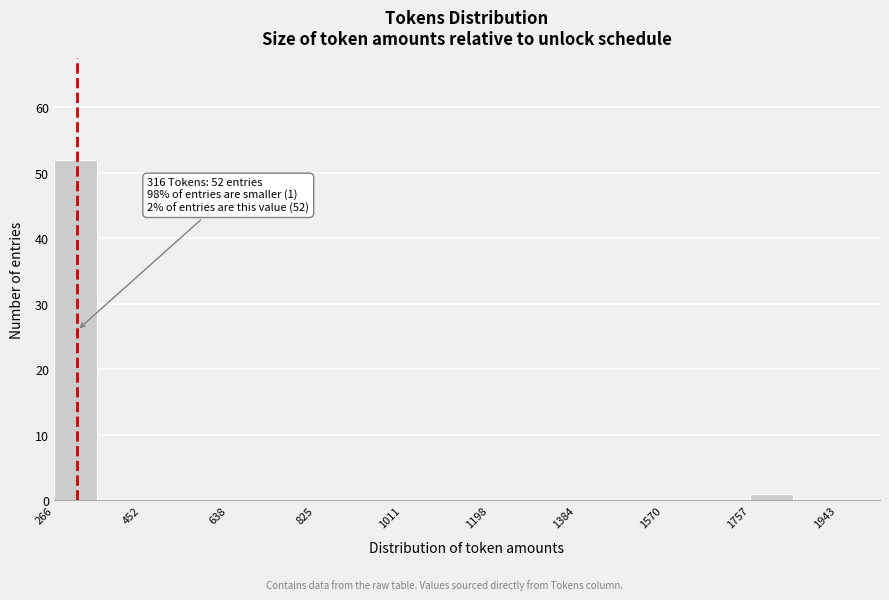

Which range on the x-axis has the tallest bar?

260 to 360